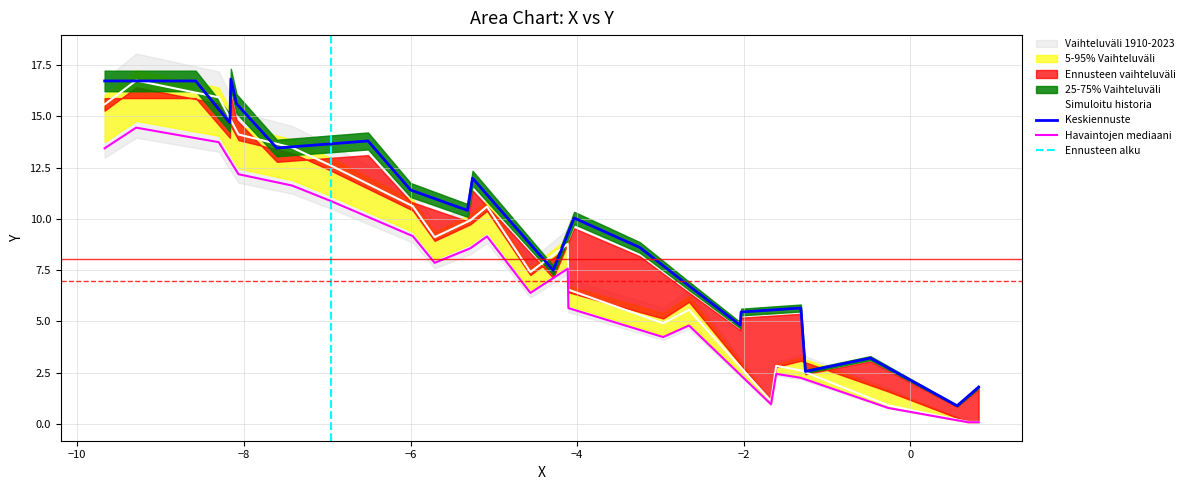

What is the maximum value for Havaintojen mediaani?

14.4